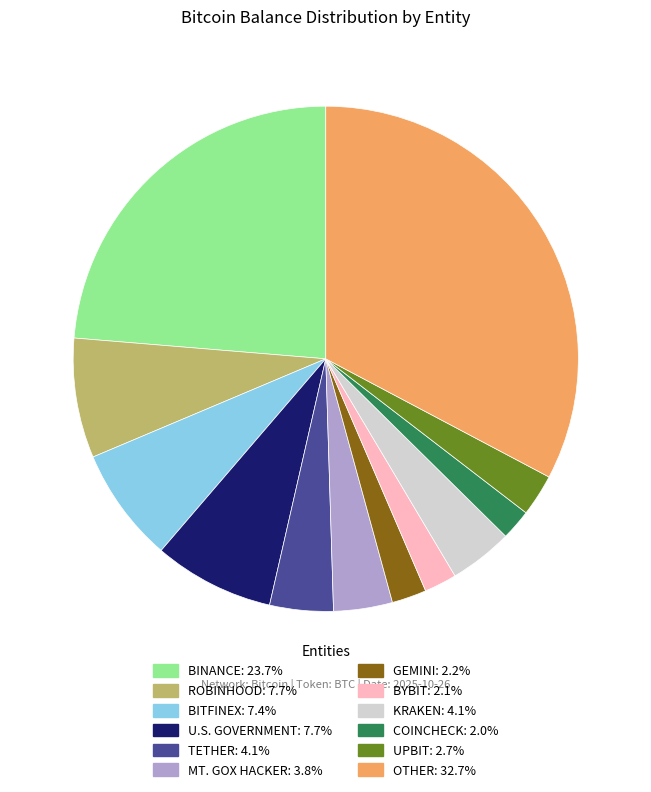

Does any single category account for the majority?

No